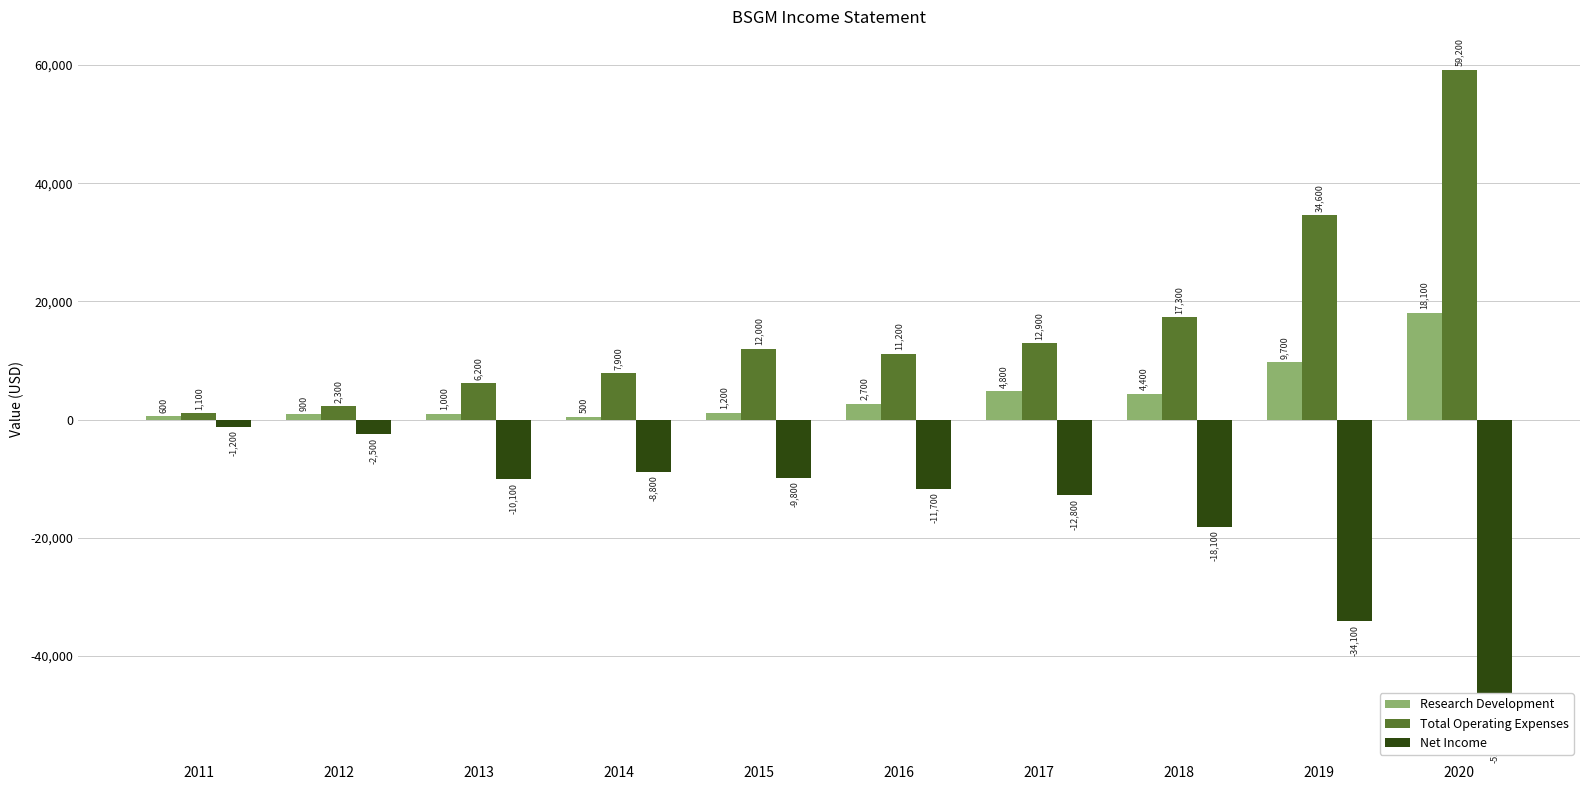

Where does the Research Development series first go above 2700?

2017